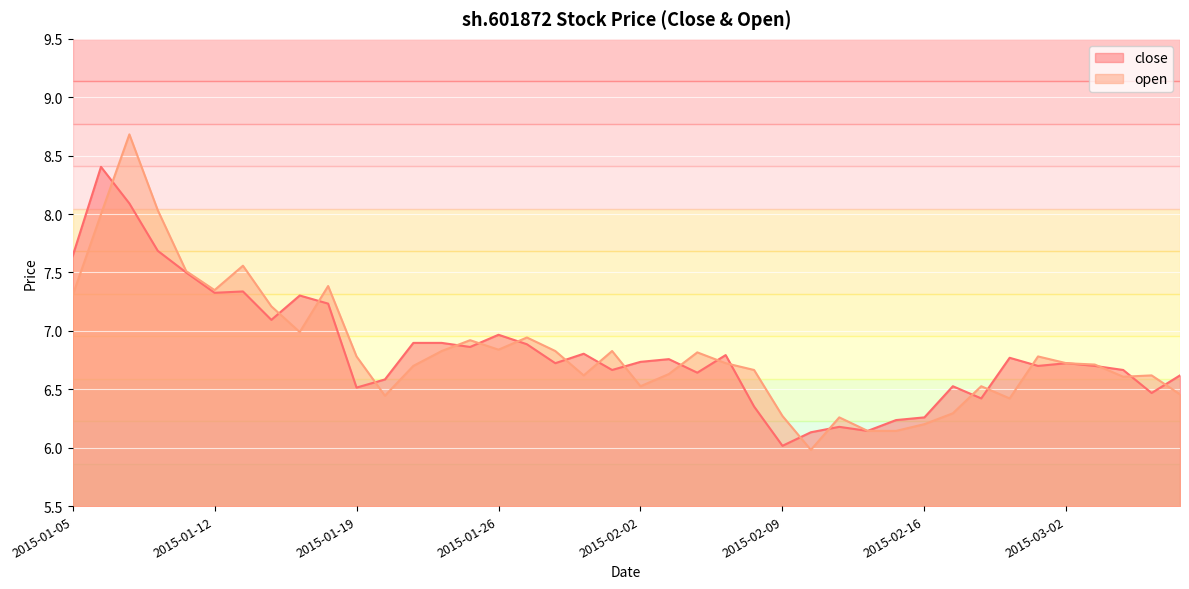

How many values in the open series exceed 6?

39